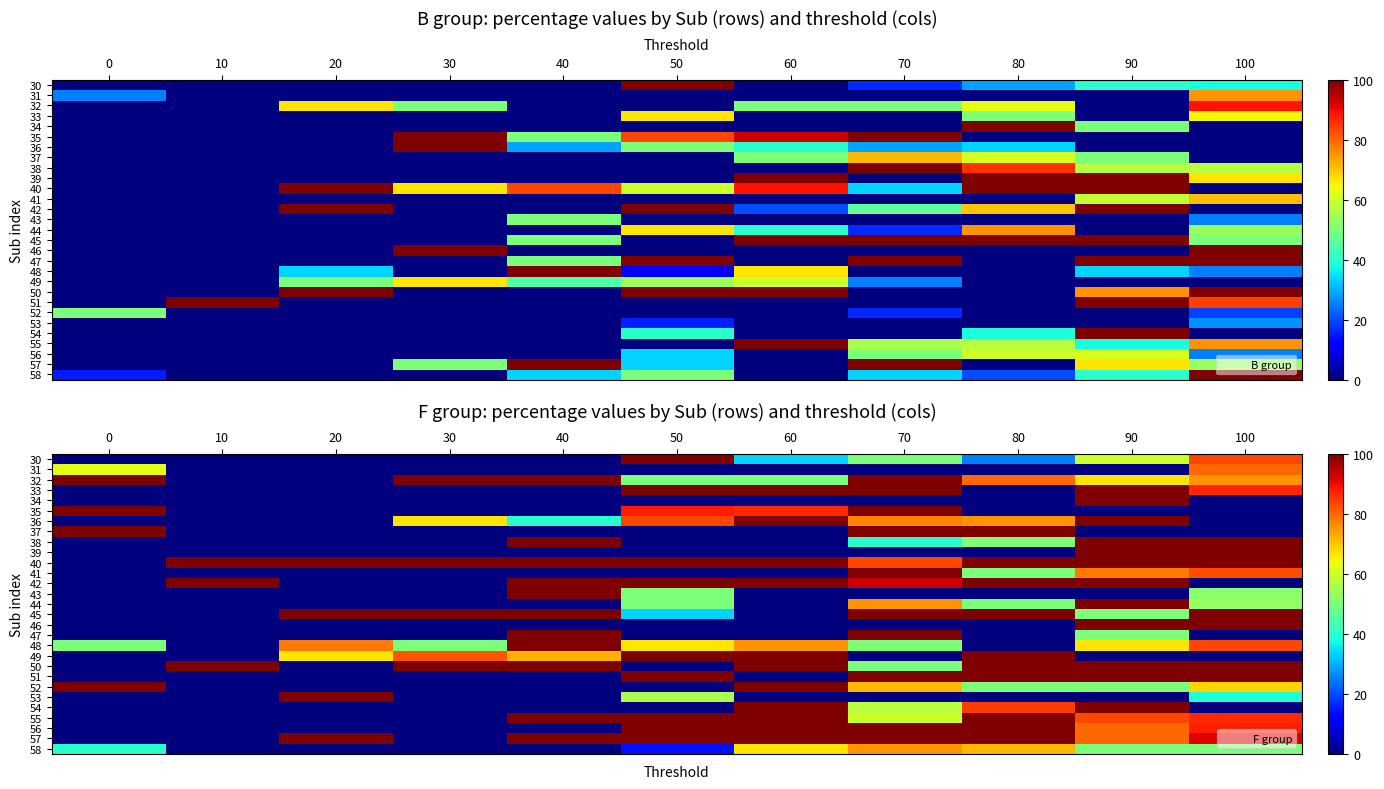

At which category is the sum across all series the highest?

90